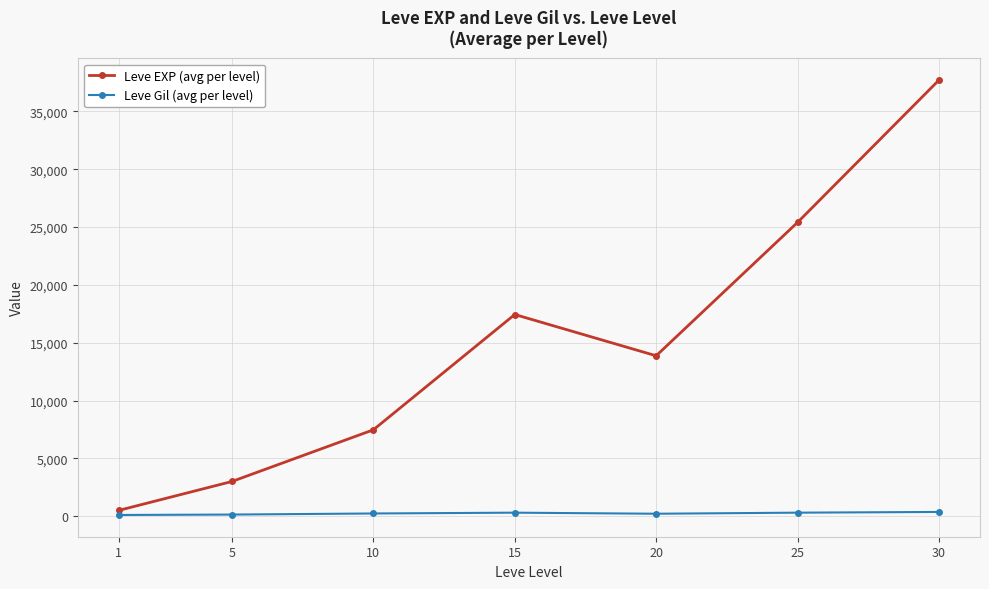

Where is the first local minimum for Leve EXP (avg per level)?

20